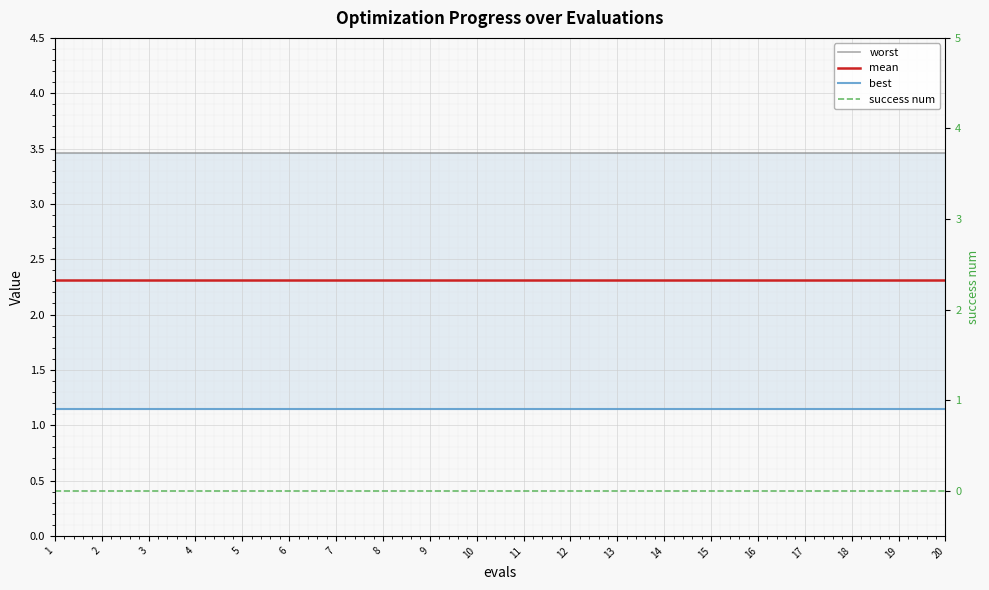

The best series shows 1.1 at 7. True or false?

True